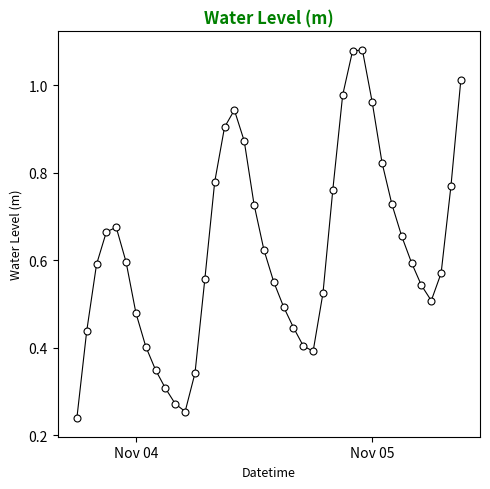

What is the sum of all values?

24.9